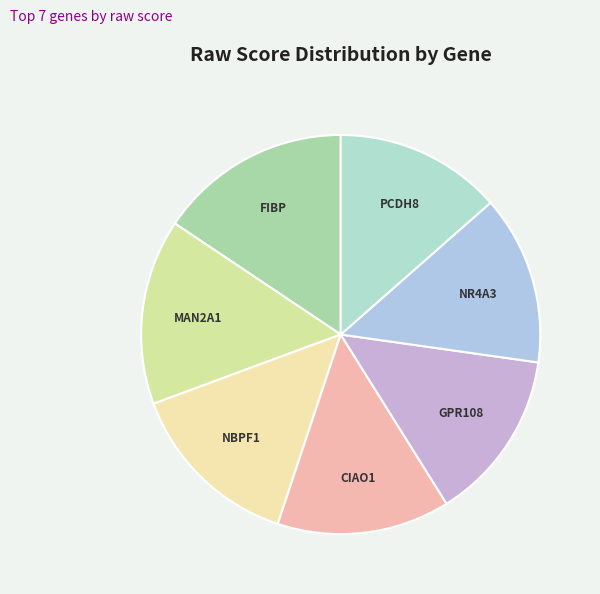

True or false: NBPF1 accounts for 14% of the total.

True